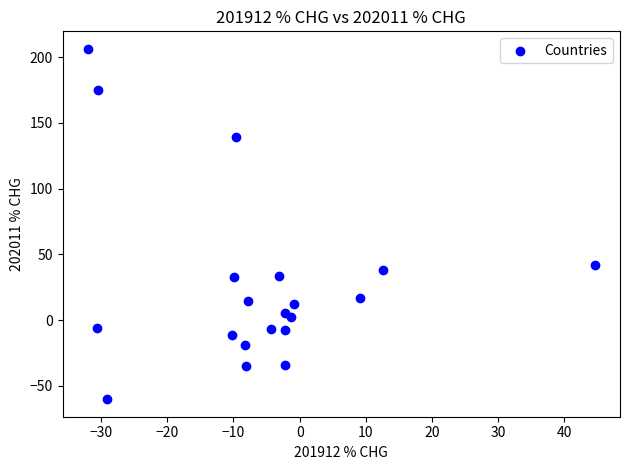

What is the range of Y values (max minus min)?

266.5